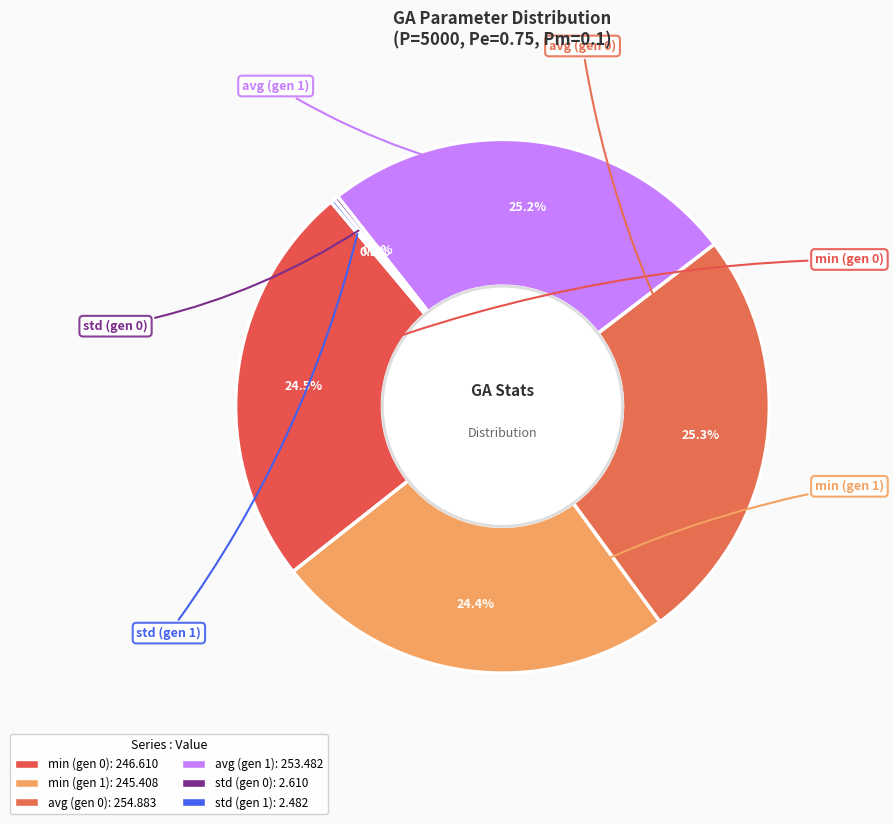

Rank the categories by value from lowest to highest.

std (gen 1), std (gen 0), min (gen 1), min (gen 0), avg (gen 1), avg (gen 0)